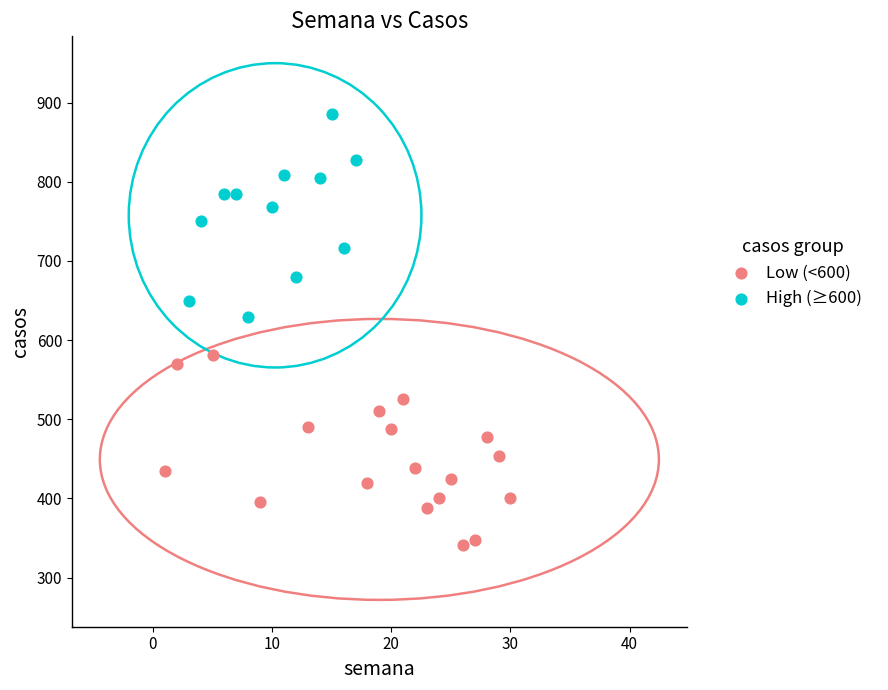

Which series reaches the minimum Y coordinate?

Low (<600)